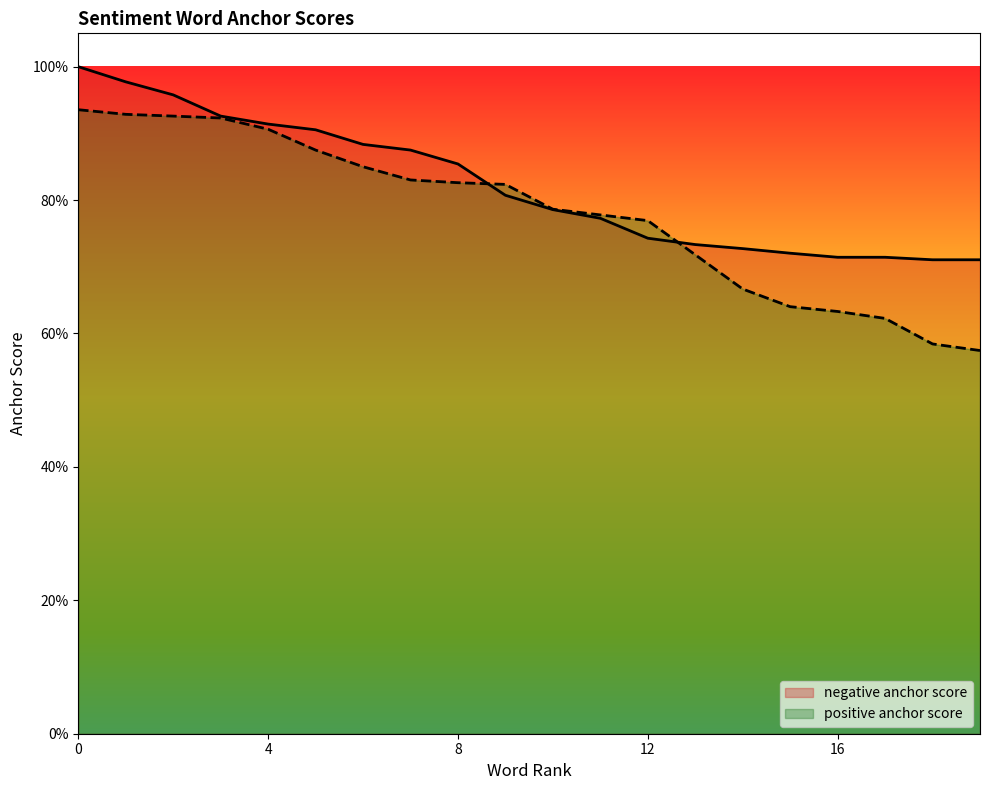

True or false: positive anchor score and negative anchor score cross at least once.

True